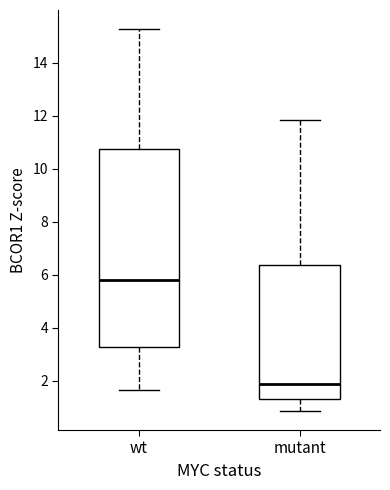

Where is the upper edge of the box for mutant on the y-axis? The values are not printed on the chart, so give them approximately, as read against the axis.

6.4